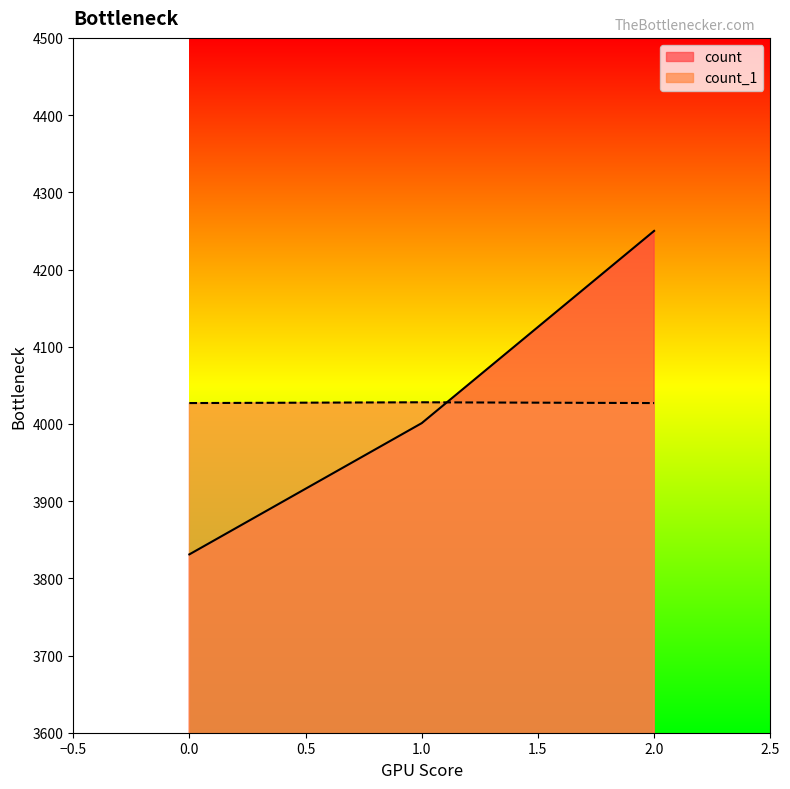

How many lines are shown in the chart?

2